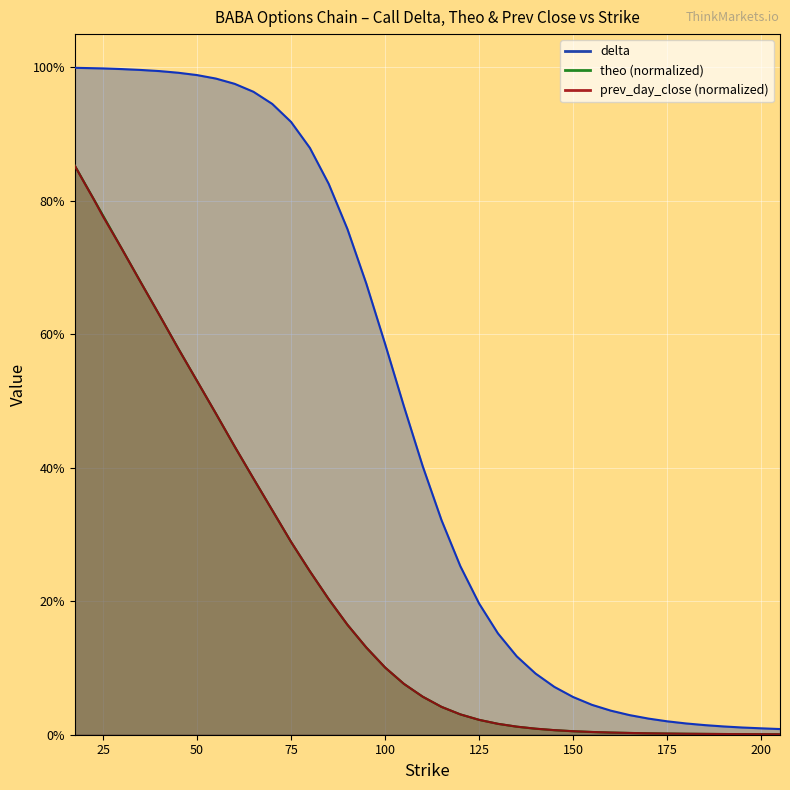

Which series has the widest spread of values?

delta